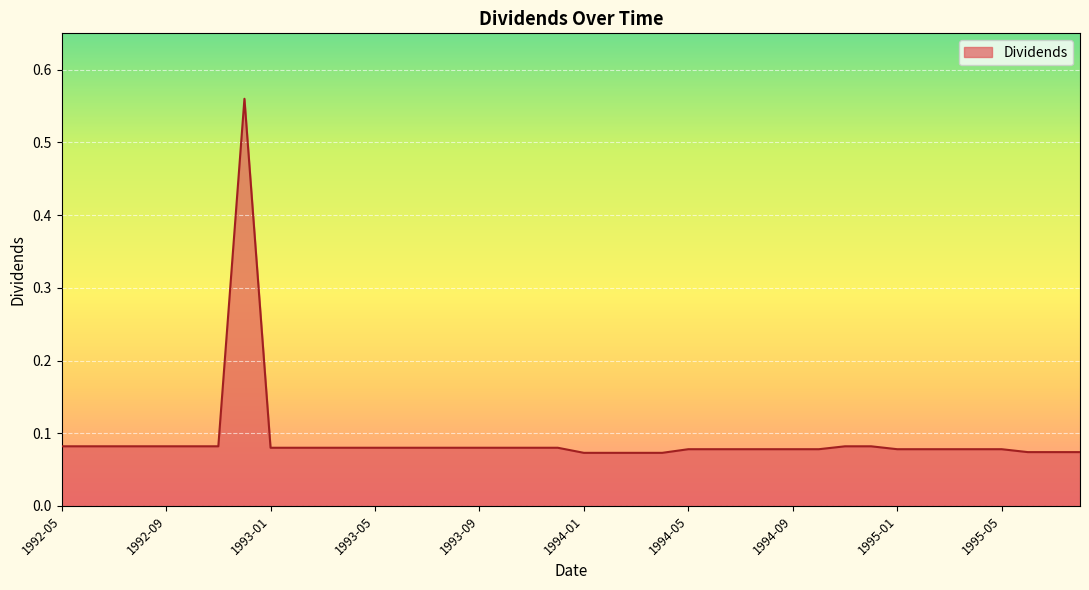

What is the difference between the maximum and minimum values?

0.5